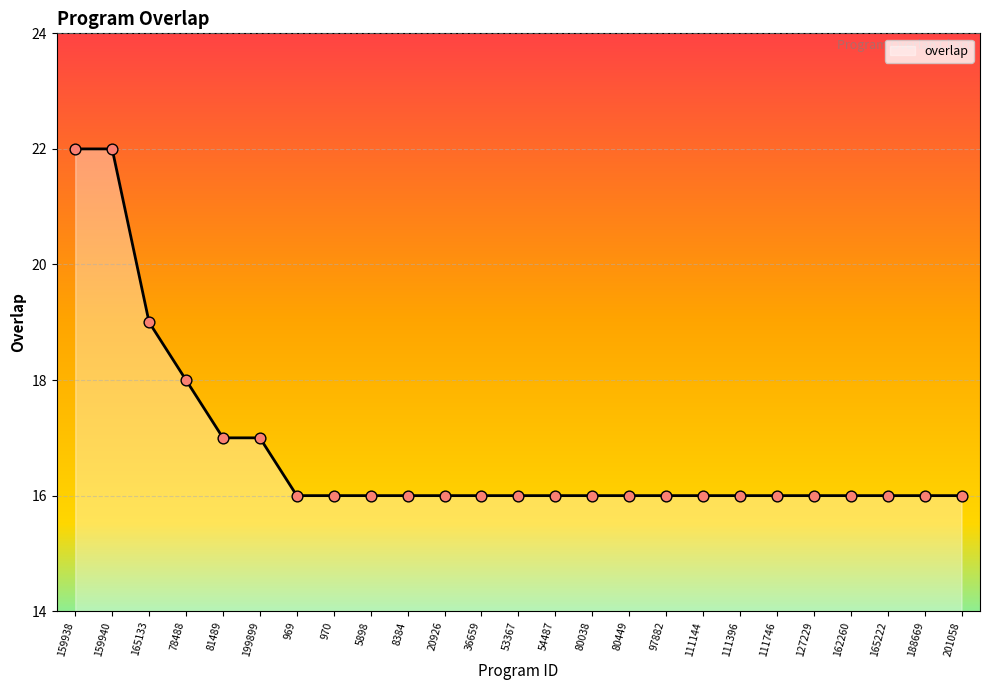

Which has a higher value, 159938 or 36659?

159938